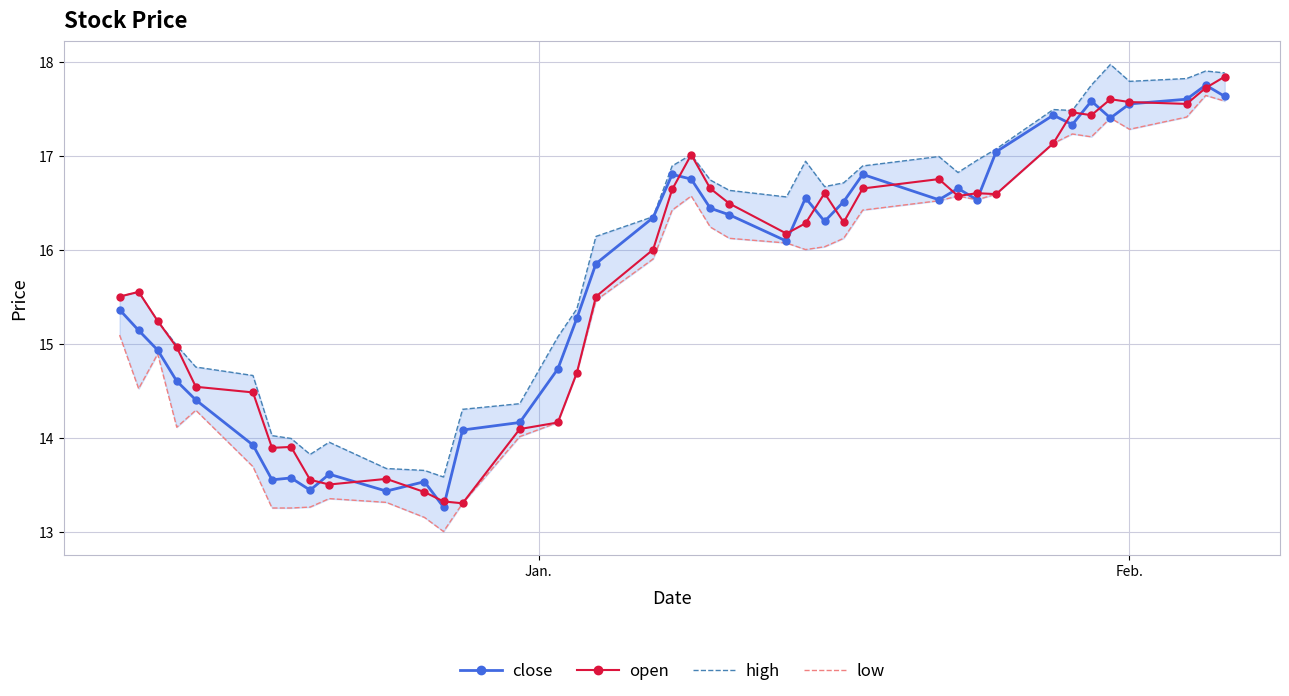

What is the highest value of the close series?

17.8